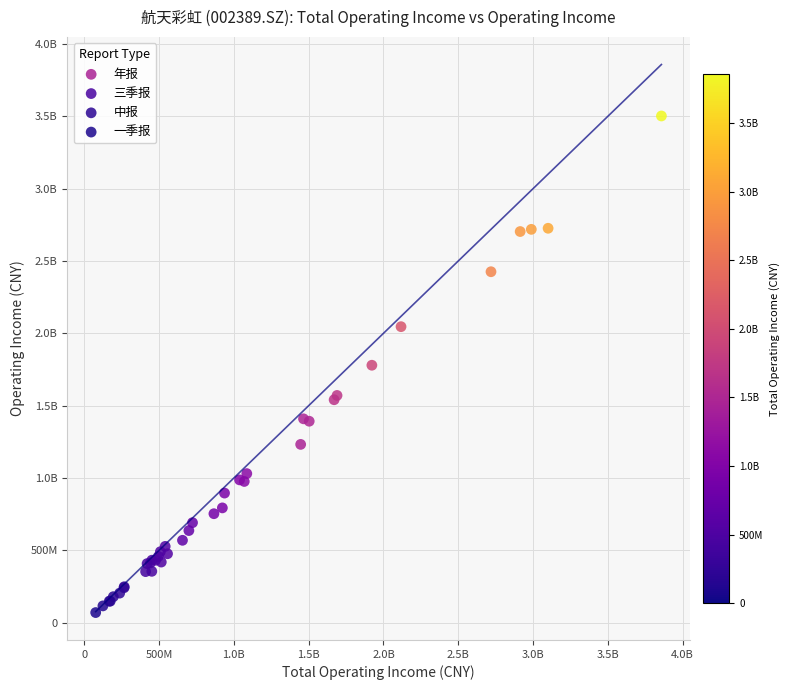

What are all the series names shown in the legend?

年报, 三季报, 中报, 一季报